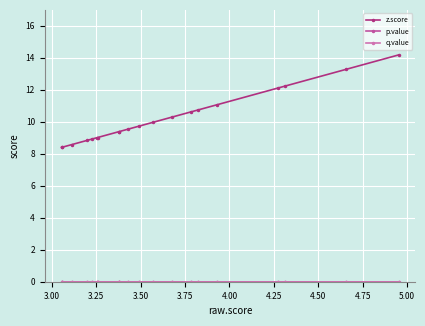

True or false: q.value has more than 0 points higher than both neighbors.

False